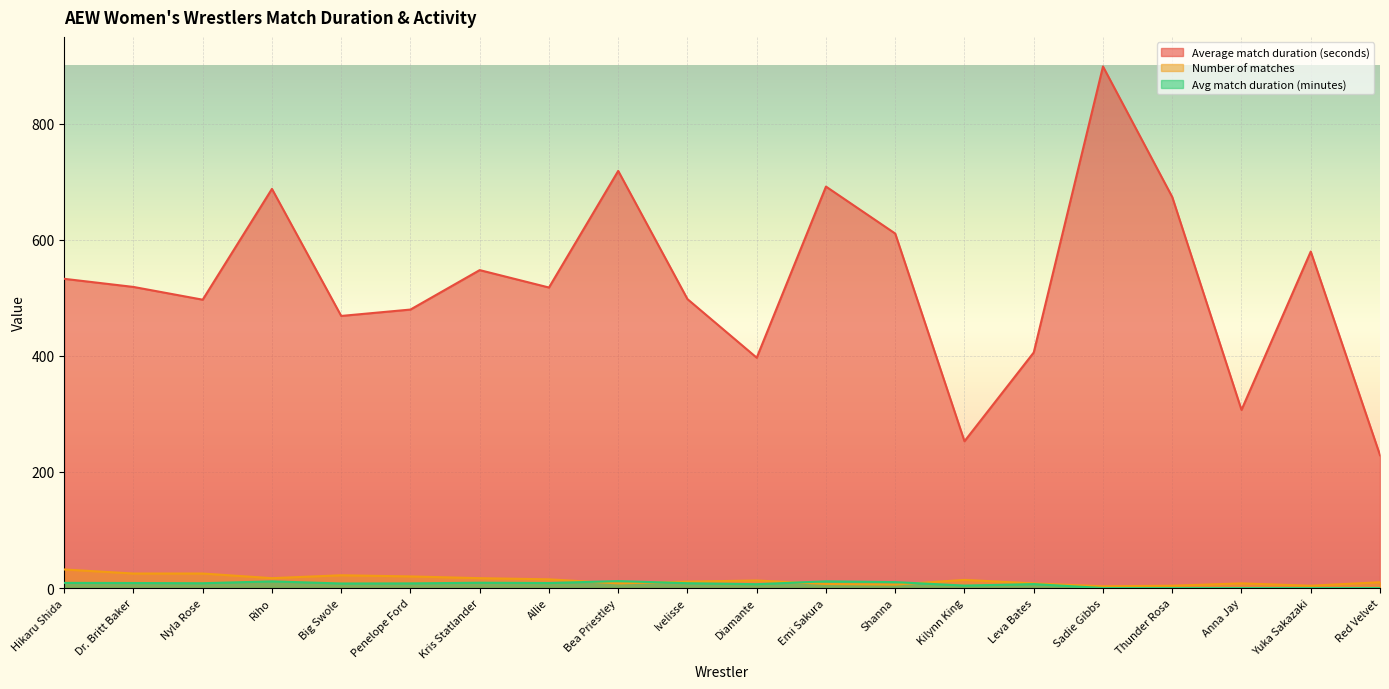

How many intersections are there between Avg match duration (minutes) and Number of matches?

4